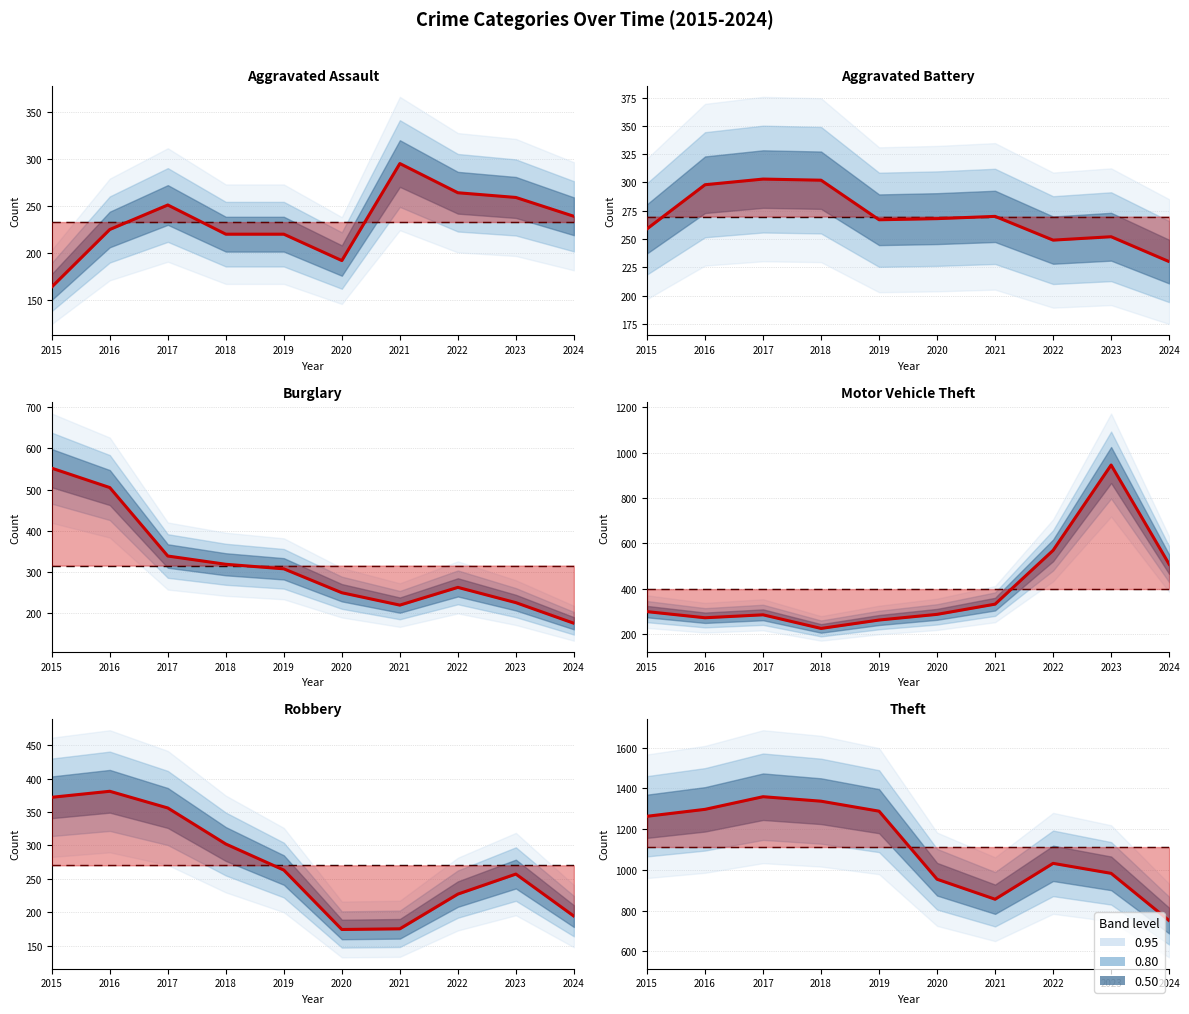

Where does the Burglary series first go above 308?

2015